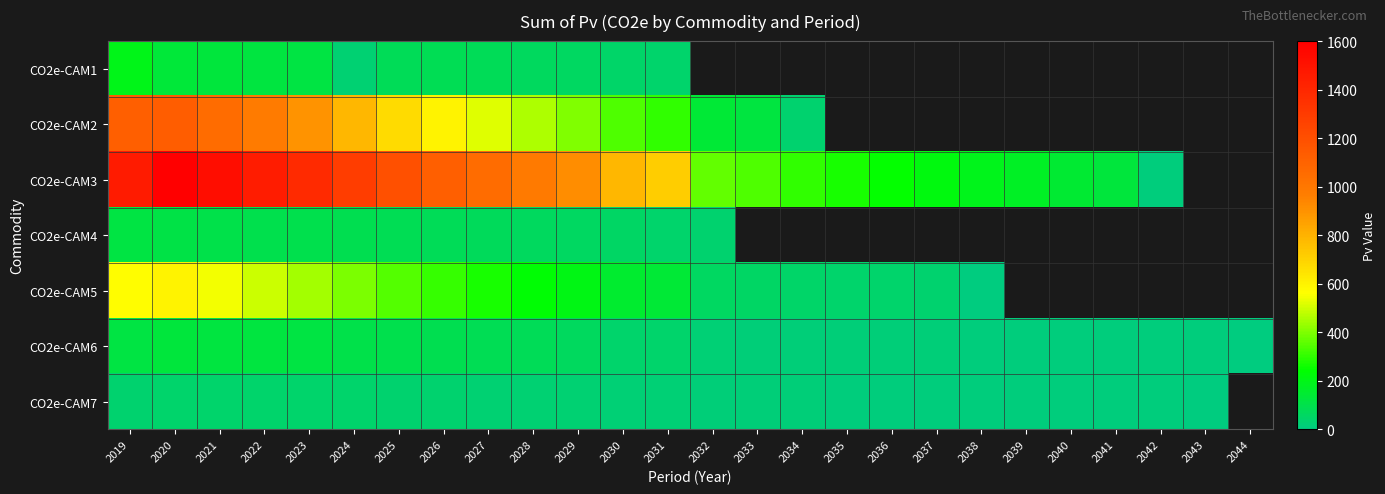

List the labels in order of CO2e-CAM7 value, smallest first.

2043, 2042, 2041, 2040, 2039, 2038, 2037, 2036, 2035, 2034, 2033, 2032, 2031, 2030, 2029, 2028, 2027, 2026, 2025, 2019, 2024, 2023, 2022, 2021, 2020, 2044